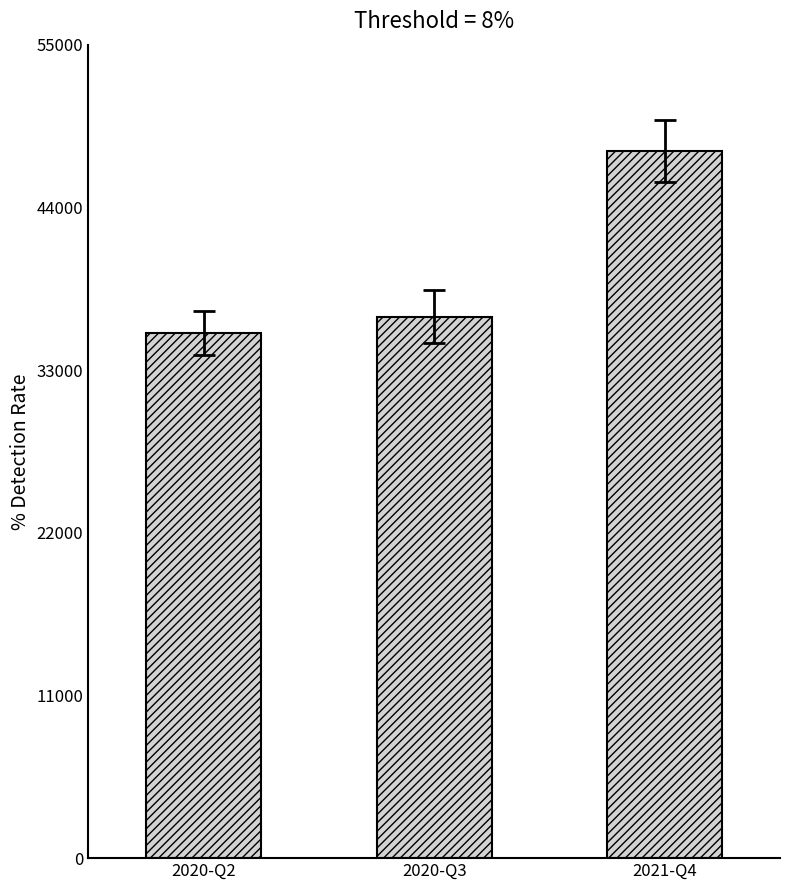

How many data points does each series have?

3